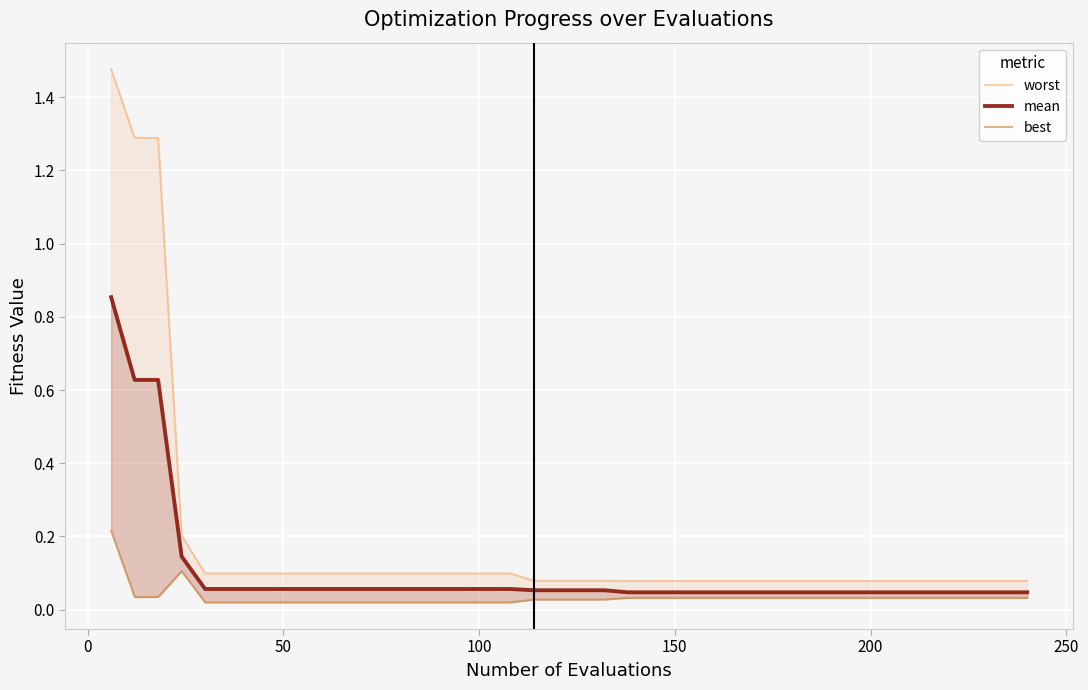

What is the average value of the mean series?

0.1